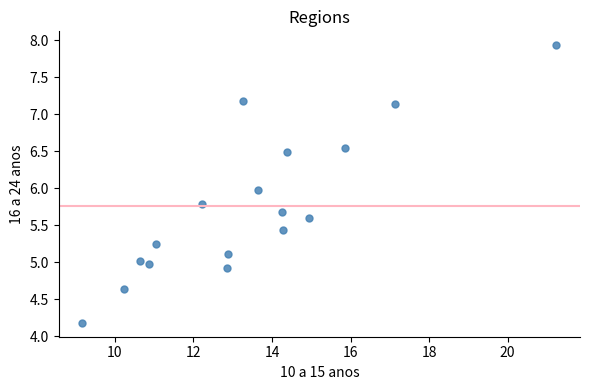

What is the range of X values (max minus min)?

12.1